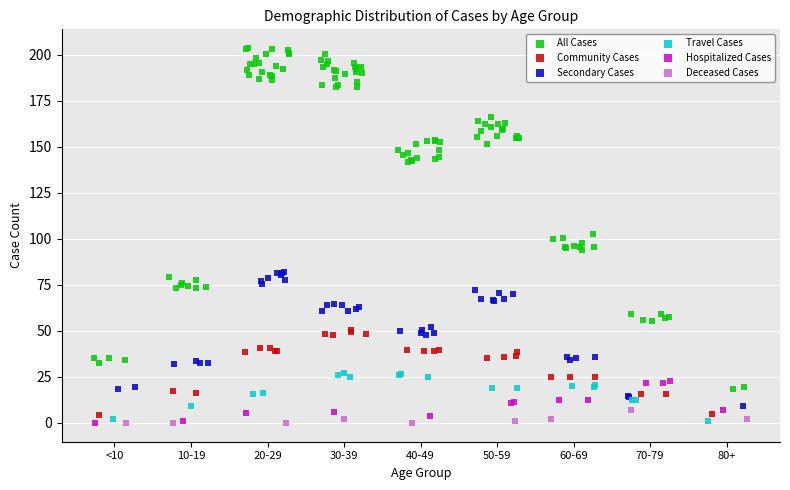

Which series contains the highest Y value?

All Cases